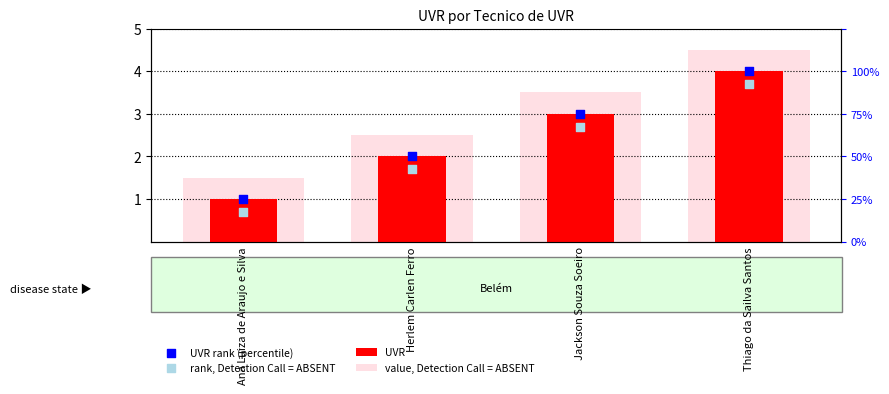

Which series reaches the maximum Y coordinate?

value, Detection Call = ABSENT